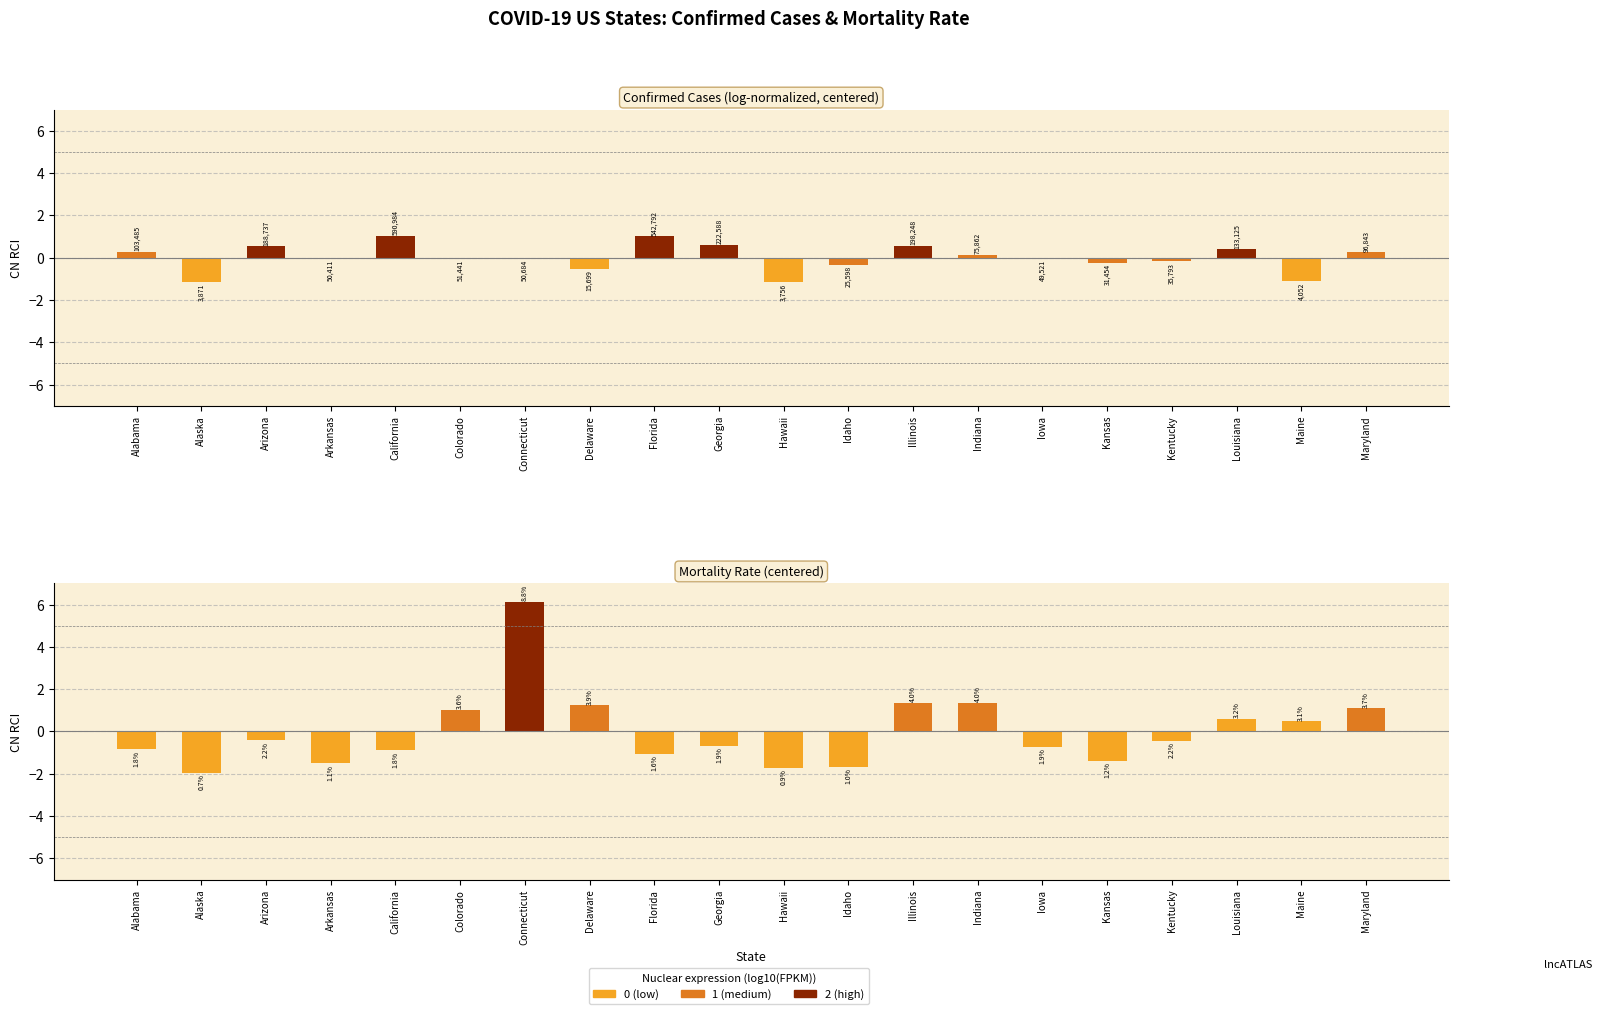

How many groups of bars are there?

20